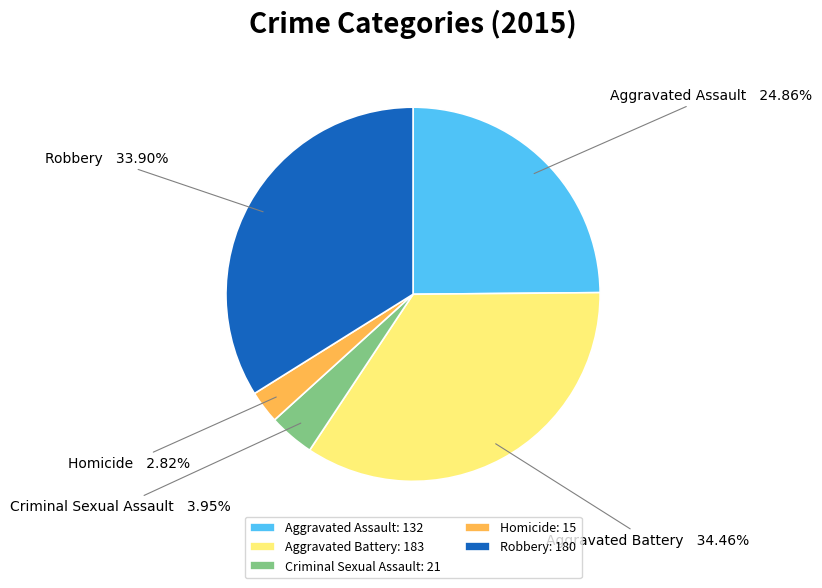

To the nearest percent, what is the difference between the largest and smallest slice percentages?

32%